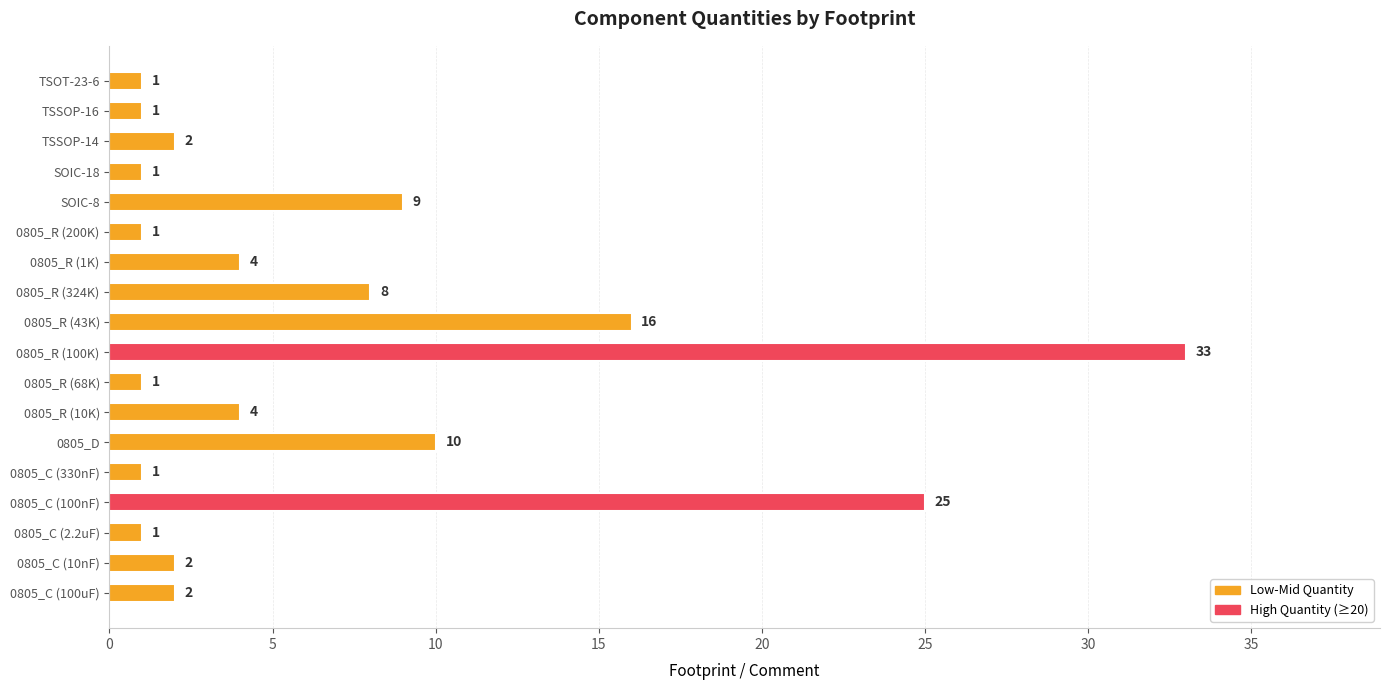

How many values are below 2?

7